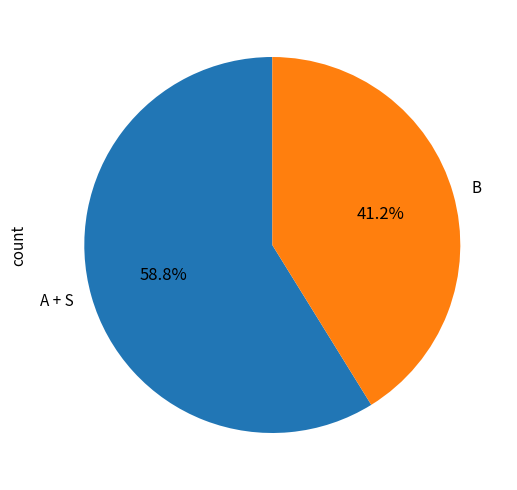

Rank the categories by value from lowest to highest.

B, A + S